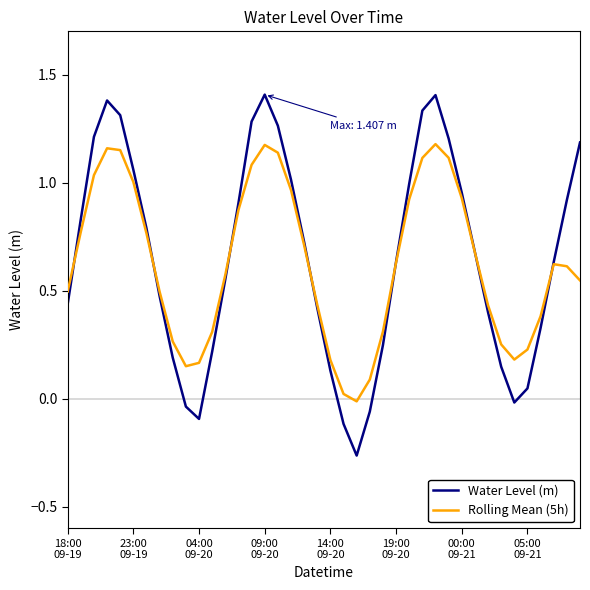

How many values in the Water Level (m) series are below 0?

6